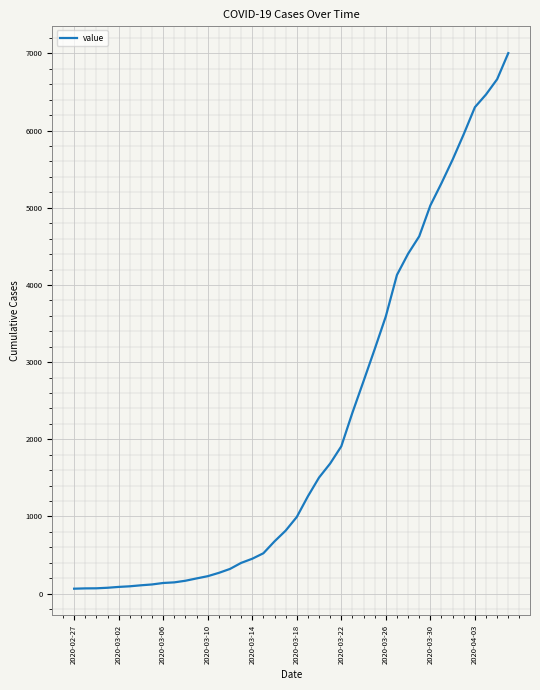

Count the number of categories in the chart.

40